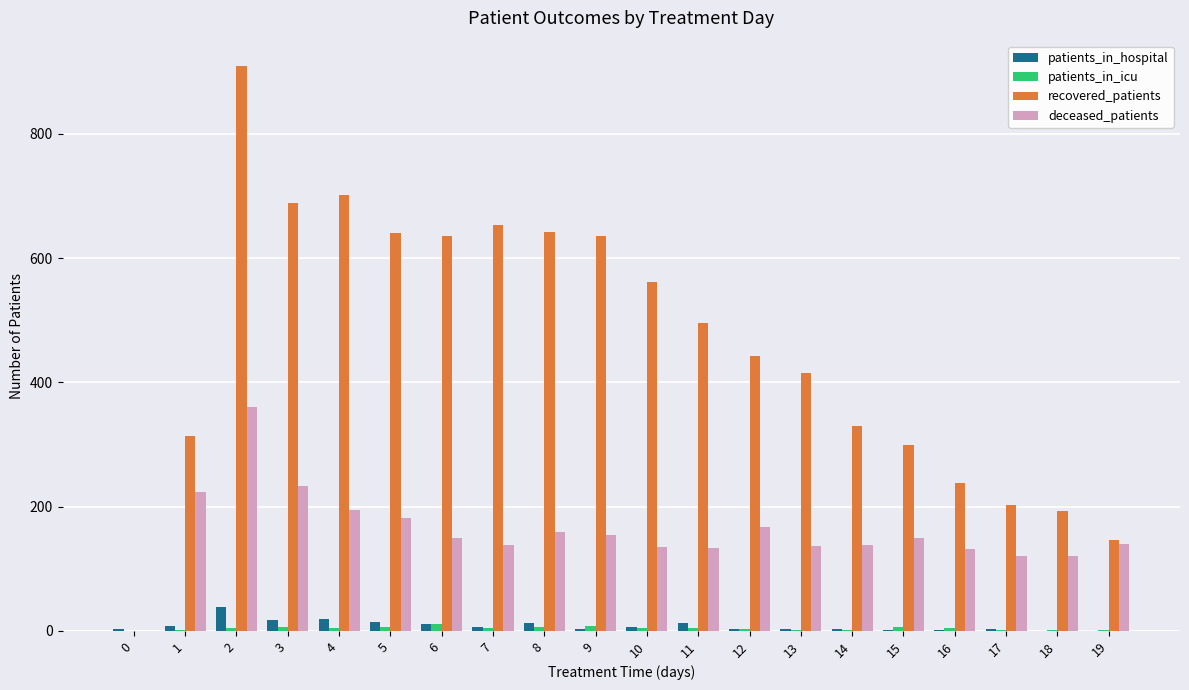

Which series changed the most between 8 and 15?

recovered_patients